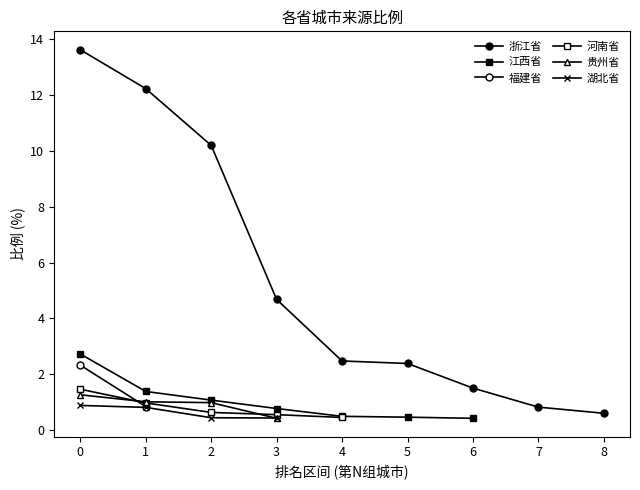

True or false: 江西省 and 福建省 intersect in this chart.

False